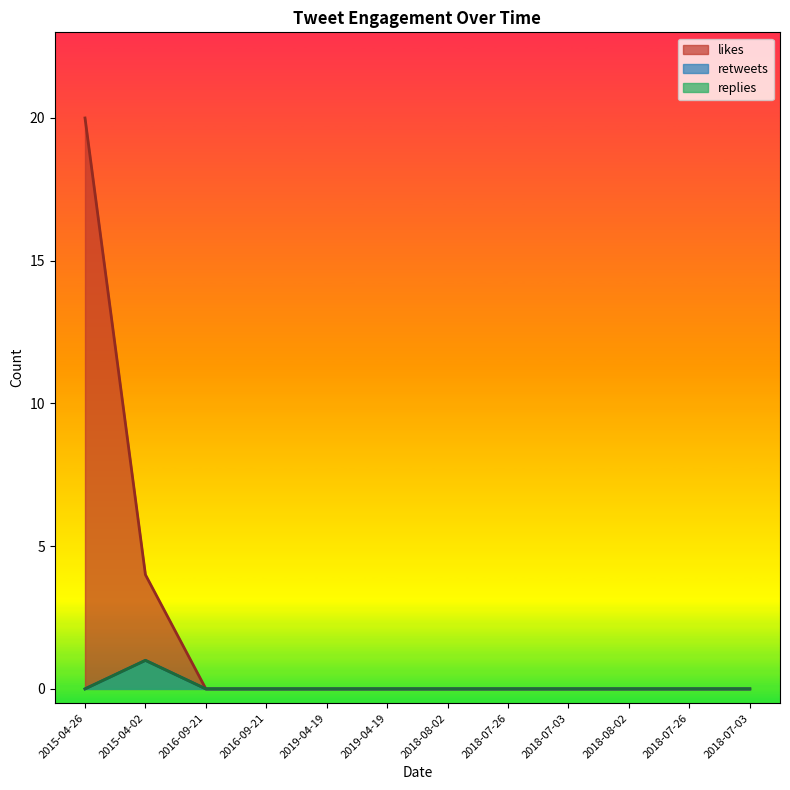

True or false: replies and retweets intersect in this chart.

False